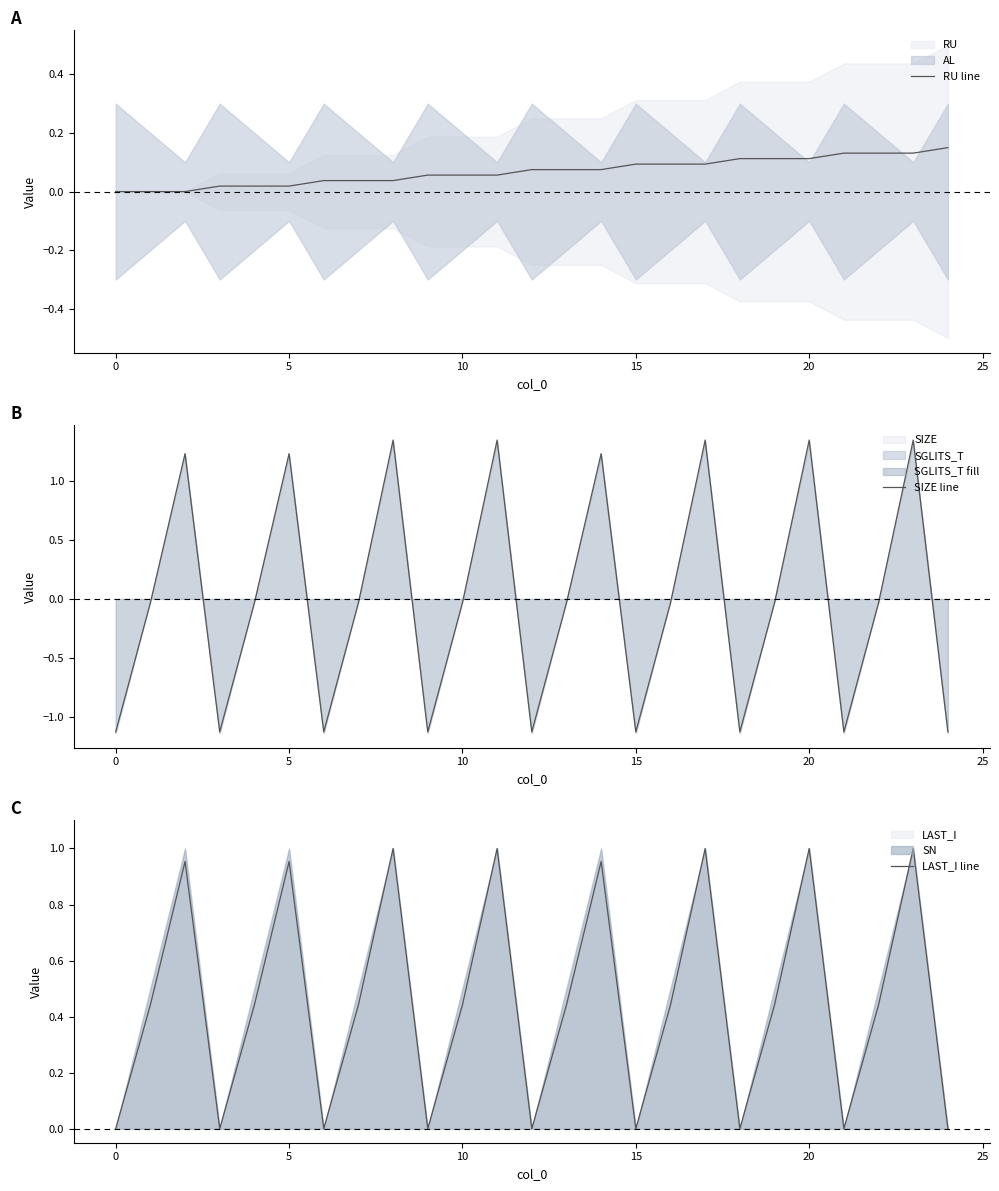

Is the value of SIZE line at 22 greater than the value of LAST_I line at 13?

No